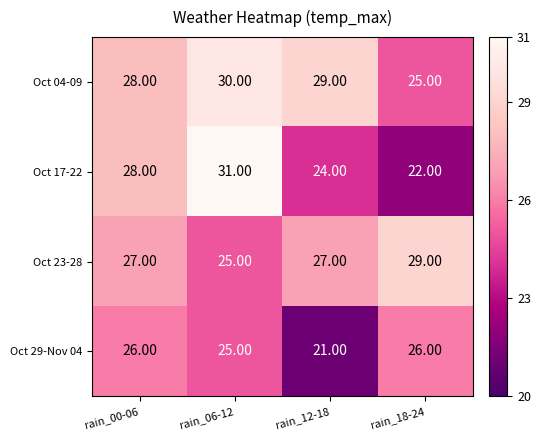

What is the total value across all series at rain_18-24?

102